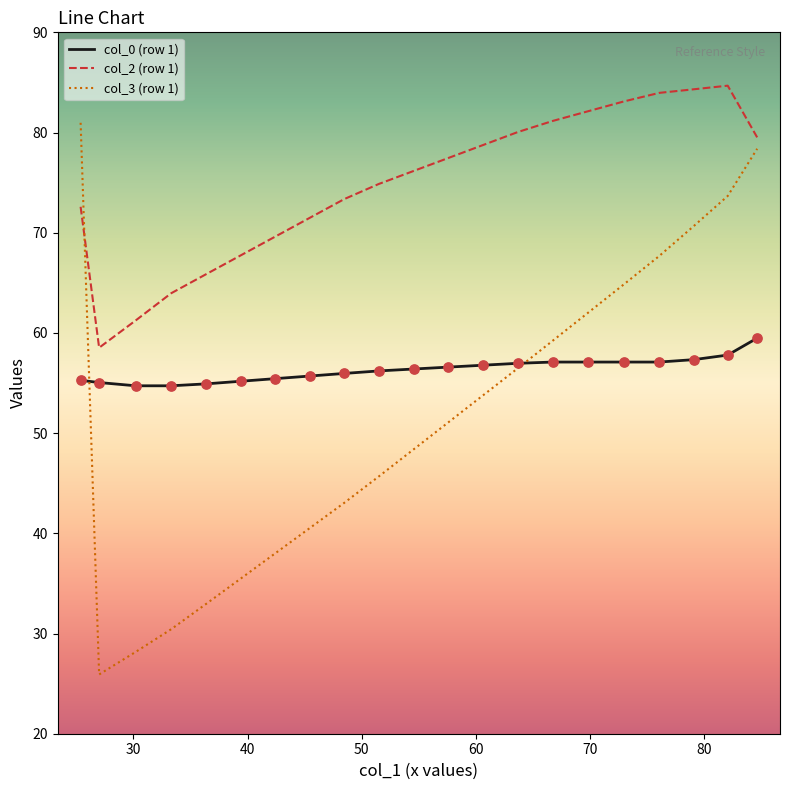

Which series has the largest total across all categories?

col_2 (row 1)